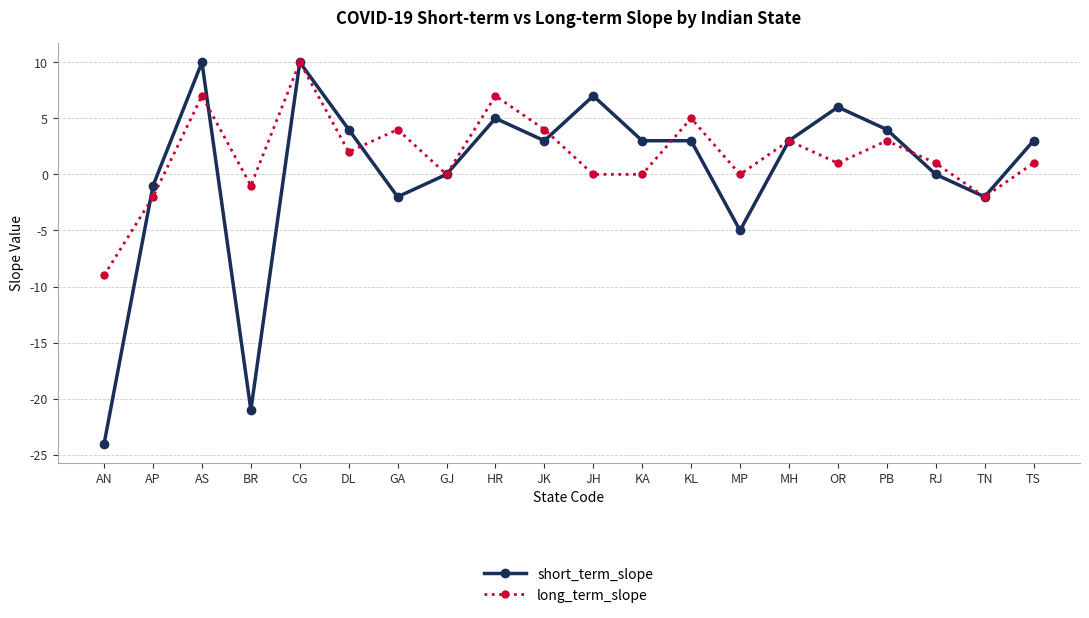

What is the maximum value for short_term_slope?

10